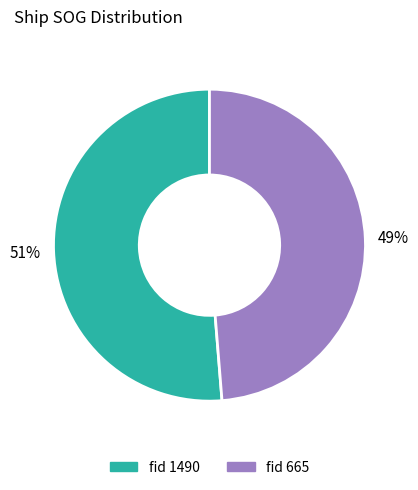

Does any single category account for the majority?

Yes